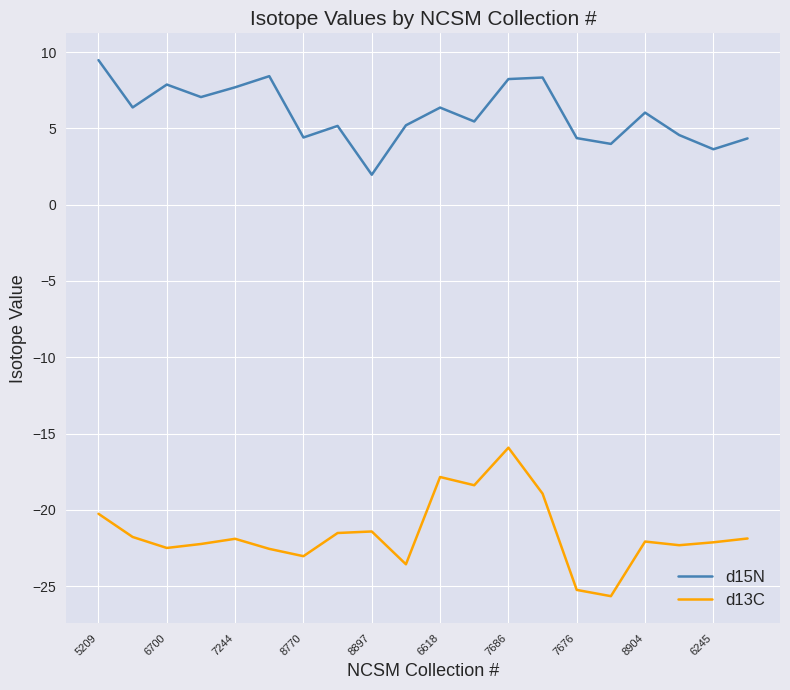

Does the chart have visible grid lines?

Yes